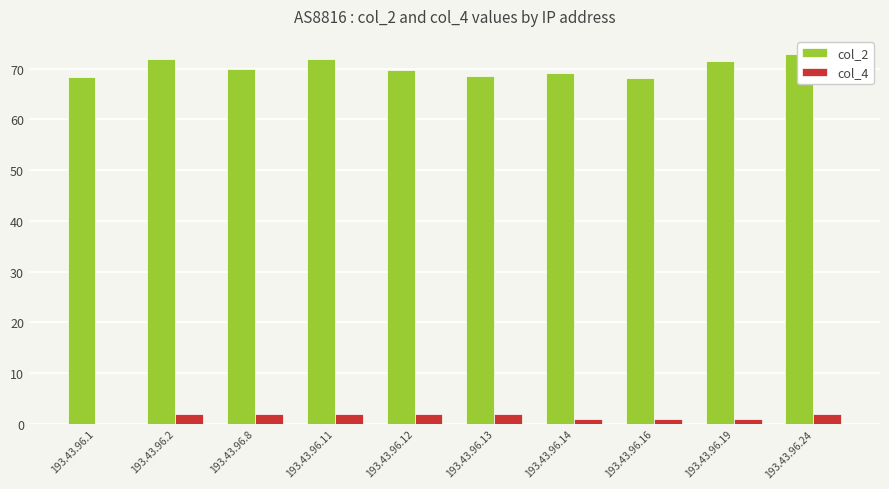

Reading right to left, what are all the values shown in this chart?

col_2: 72.8	71.5	68.1	69.1	68.6	69.7	71.8	70.0	72.0	68.4
col_4: 2.0	1.0	1.0	1.0	2.0	2.0	2.0	2.0	2.0	0.0